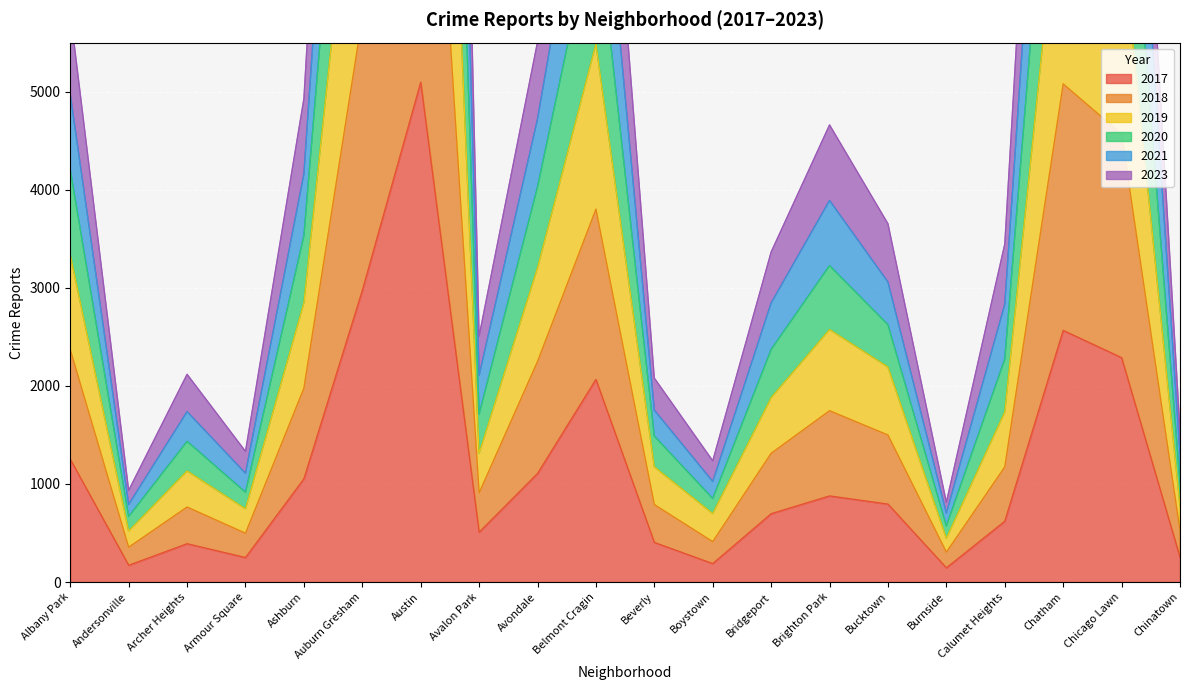

What is the average value of the 2021 series?

6086